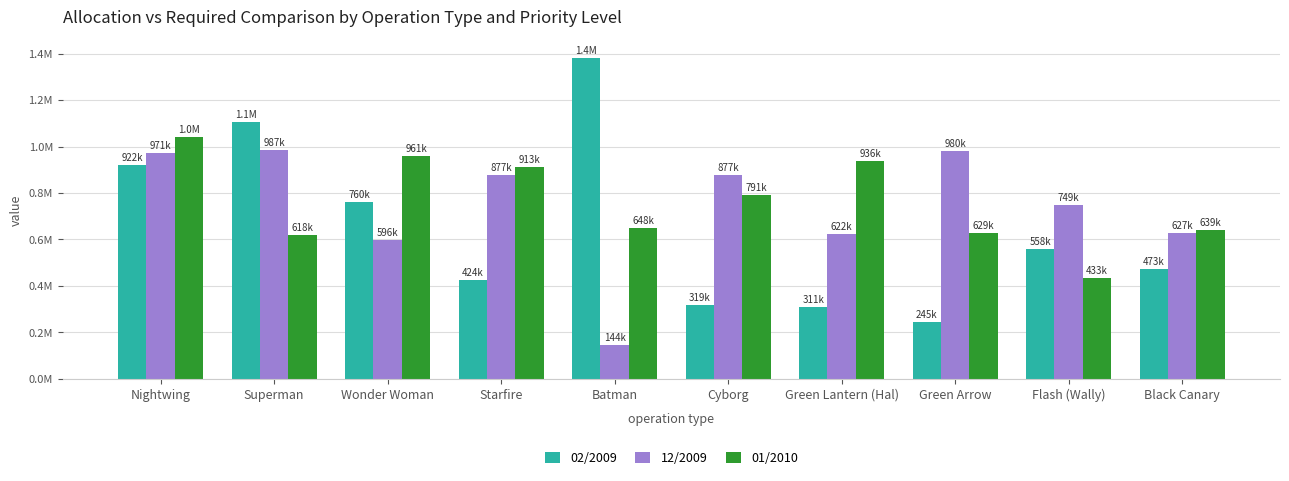

Is it true that 01/2010 equals 0.3 at Black Canary?

False